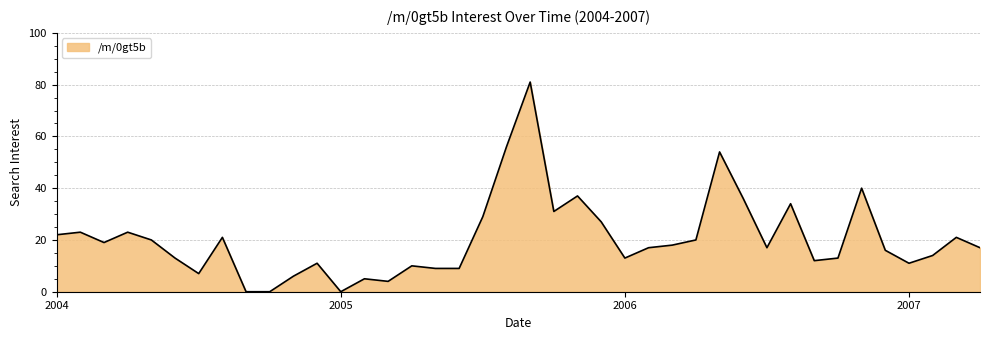

What is the greatest value displayed?

81